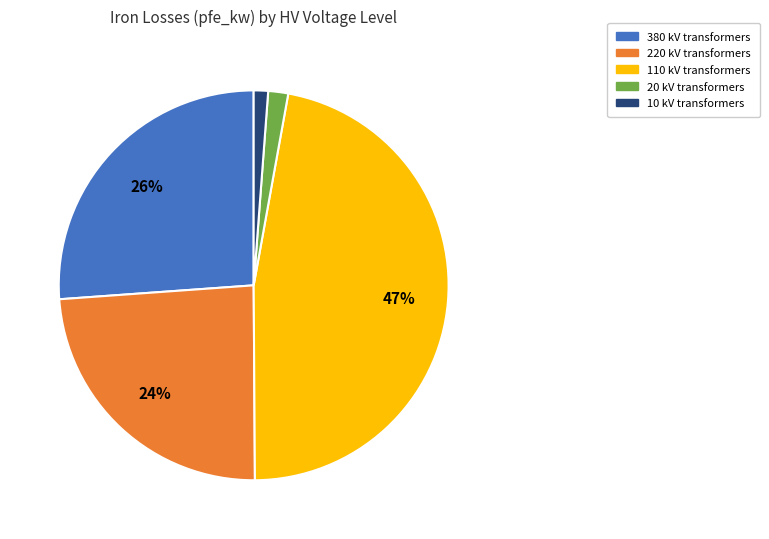

Does 220 account for over 50% of the chart?

No